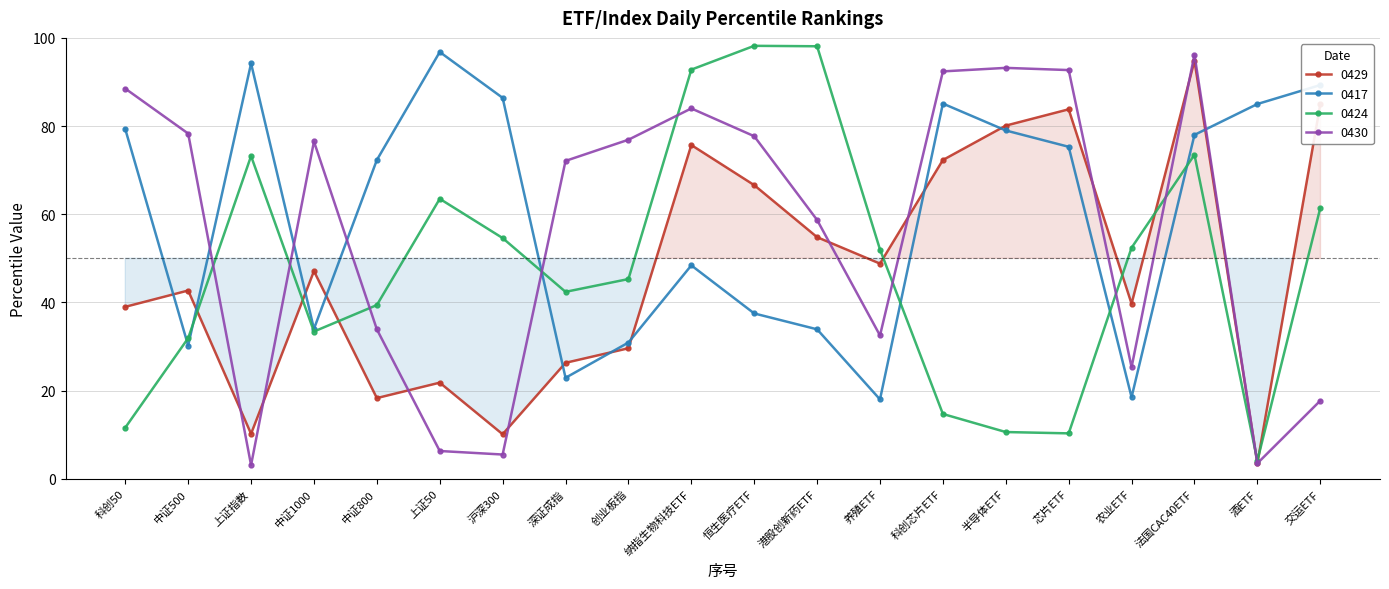

Where do 0424 and 0417 first cross each other?

科创50 and 中证500